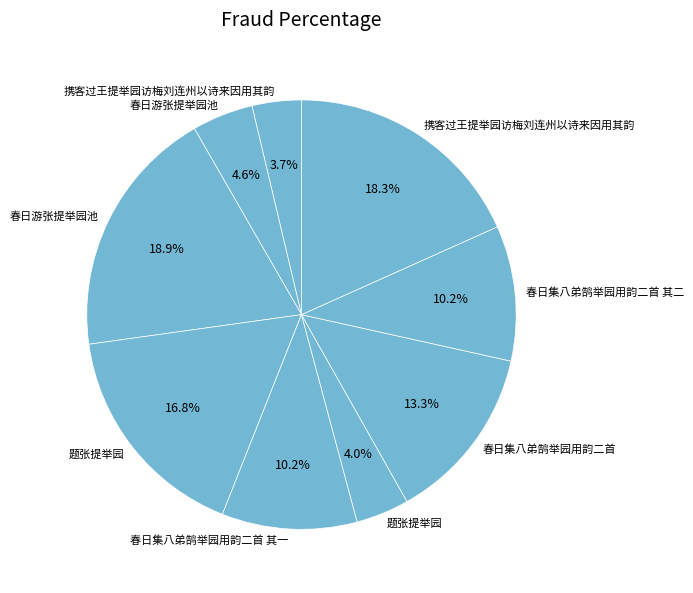

How many slices are in this pie chart?

9